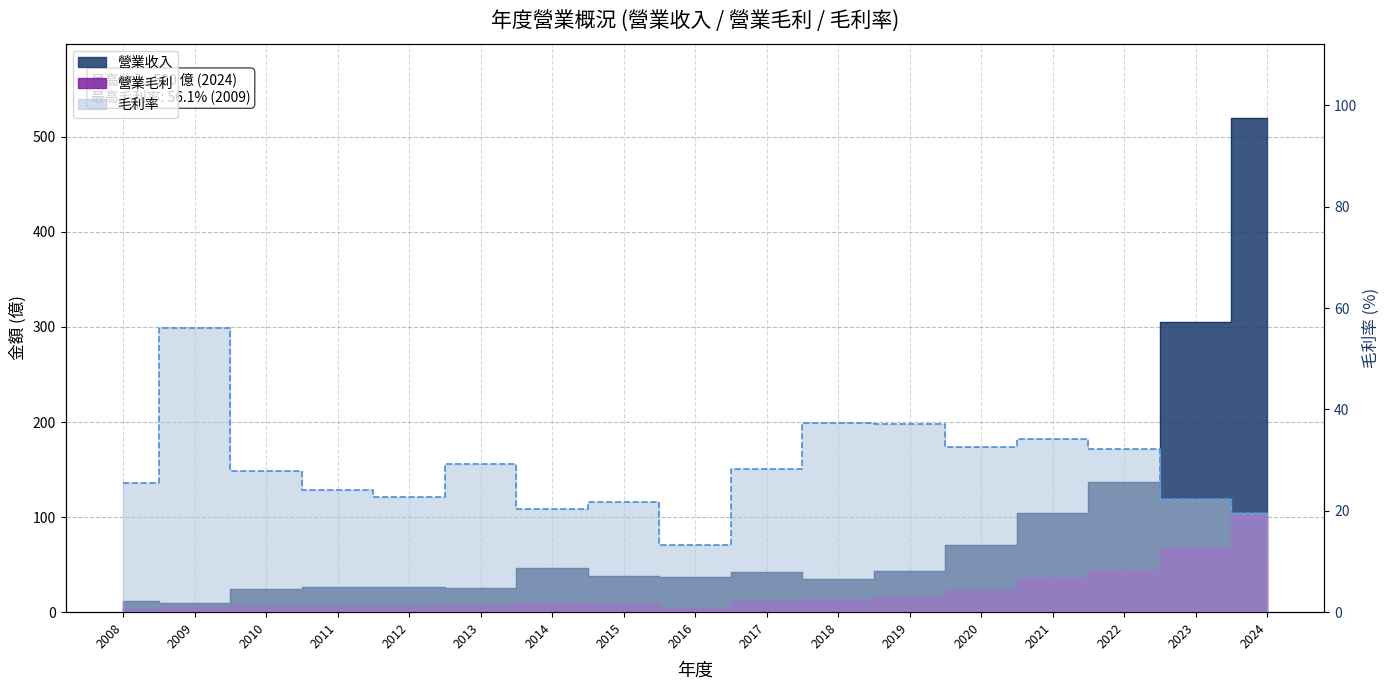

What is the greatest value displayed?

520.0